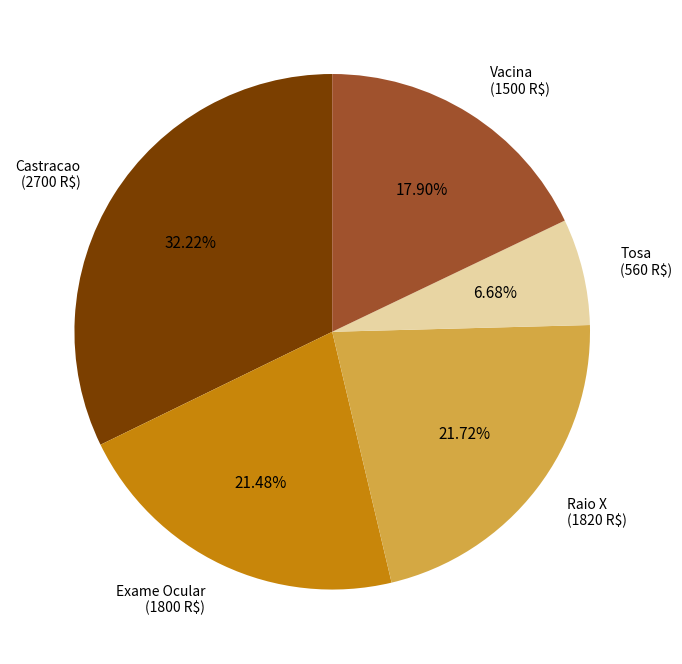

How many segments does this pie chart have?

5